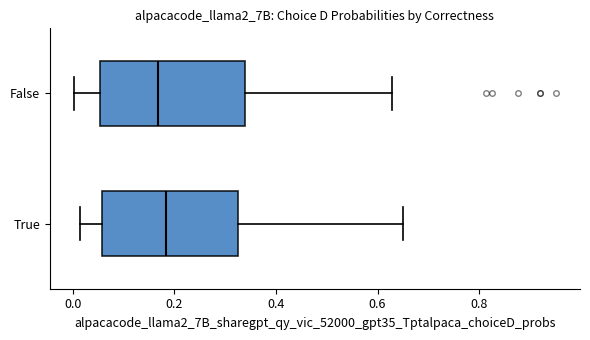

Reading bottom to top, transcribe this box plot: for each box, give where its median line is, the range the box spans, and where its two whiskers end, as read against the x-axis. The values are not printed on the chart, so give them approximately, as read against the axis.

True: median 0.18, box 0.06 to 0.32, whiskers 0.02 to 0.66
False: median 0.16, box 0.06 to 0.34, whiskers 0.00 to 0.62